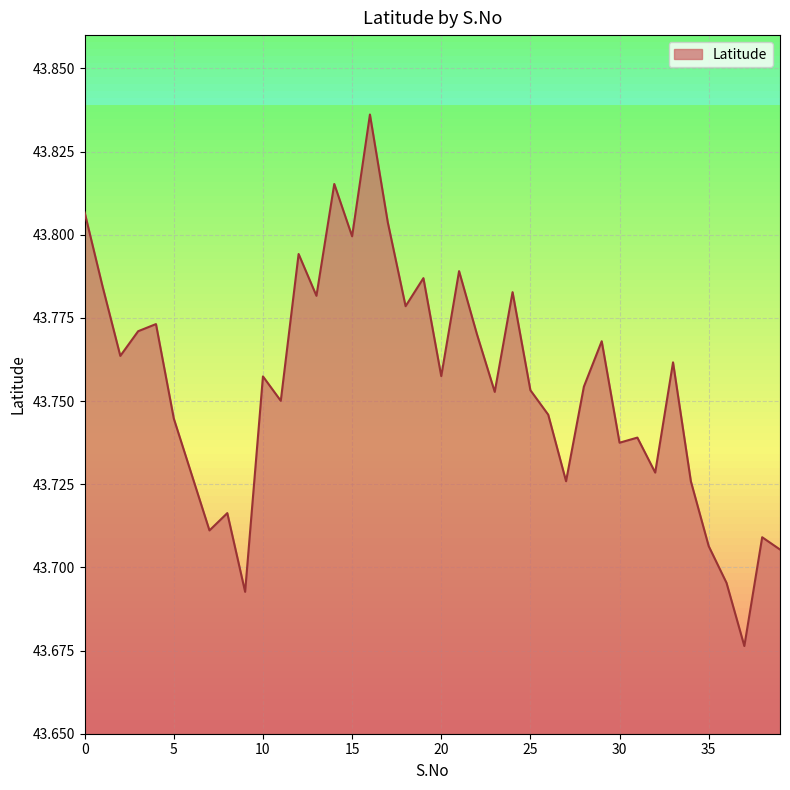

What is the difference between the second highest and second lowest values?

0.1